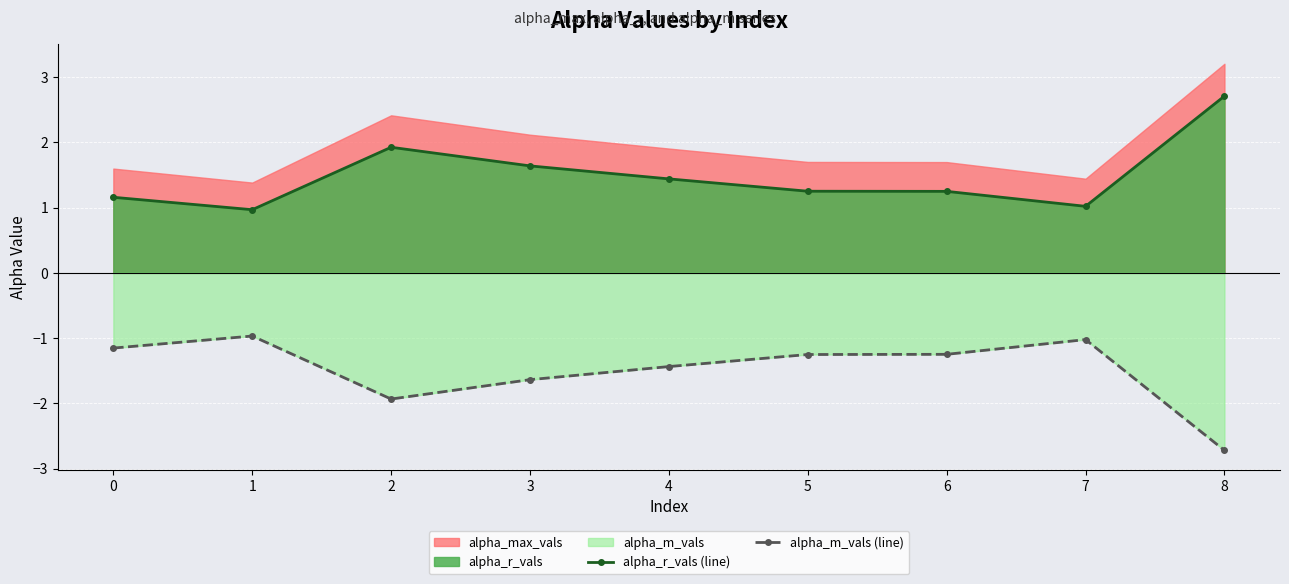

What is the difference between the highest and lowest values at 6?

2.5